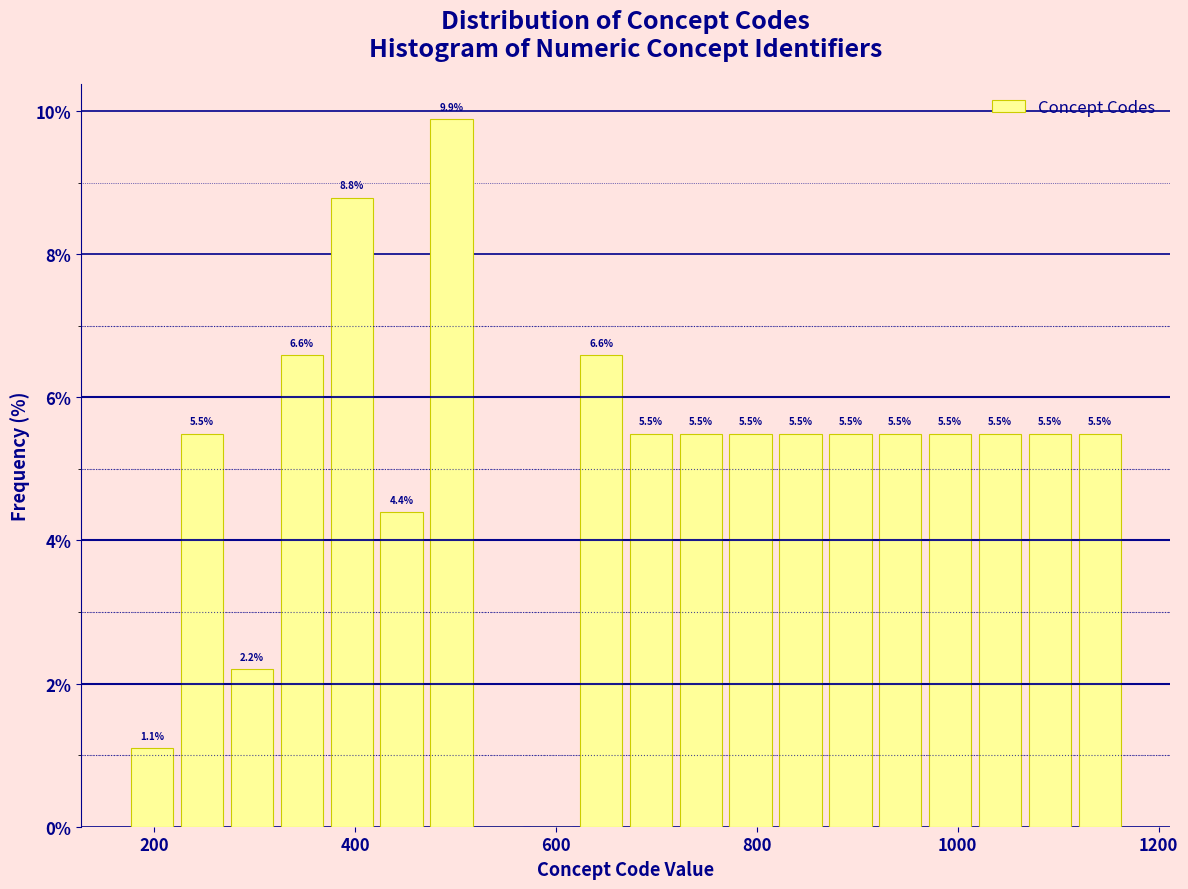

Read against the x-axis, roughly where is the centre of the tallest bar?

500